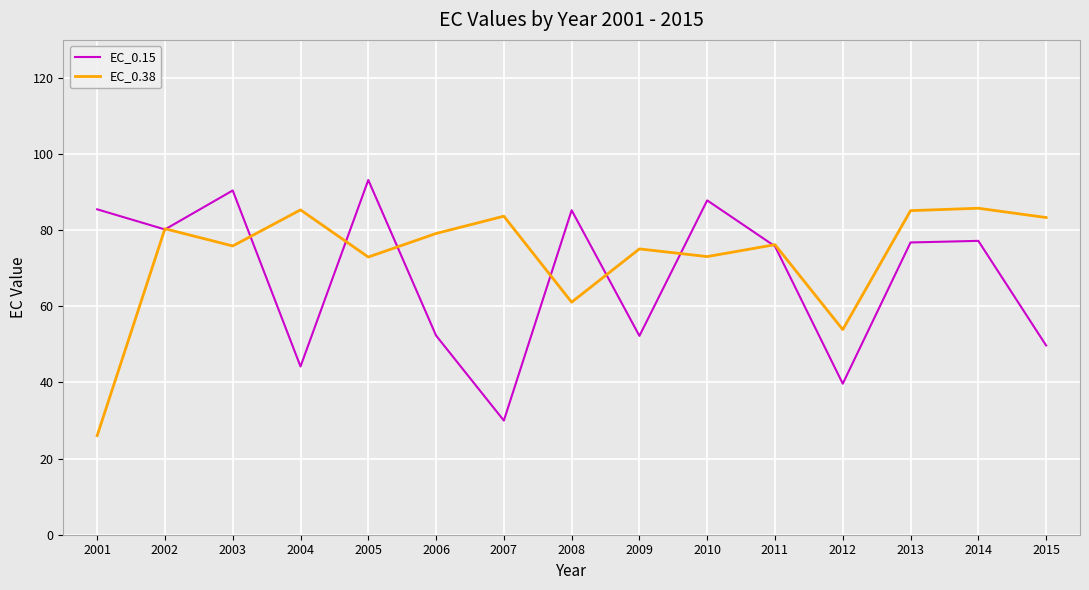

What value does the EC_0.38 series have at 2009?

75.1